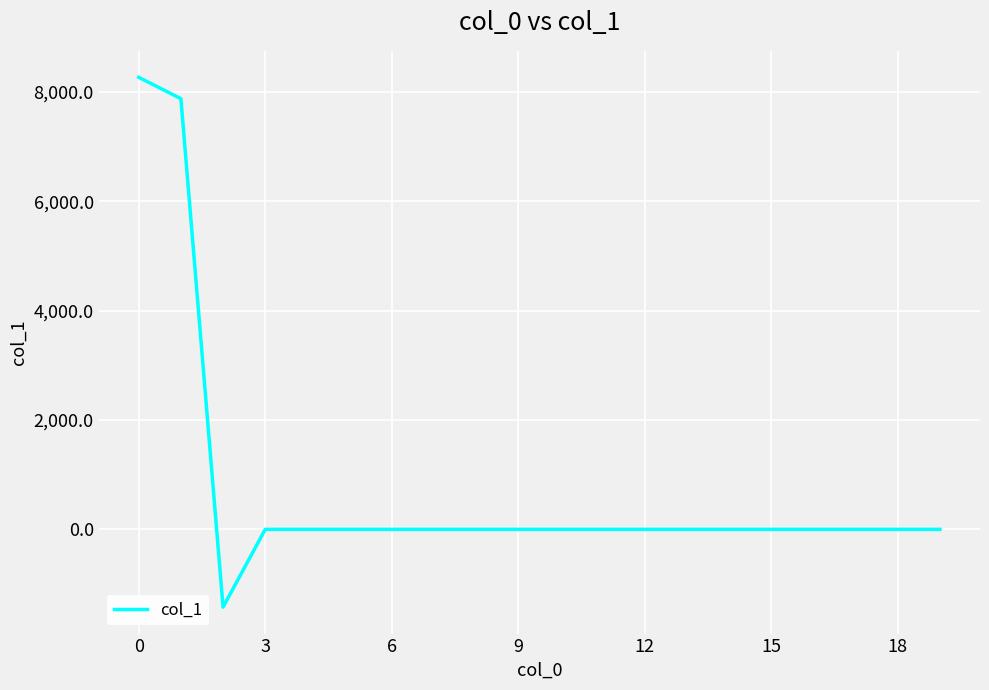

What is the smallest value displayed?

-1420.9